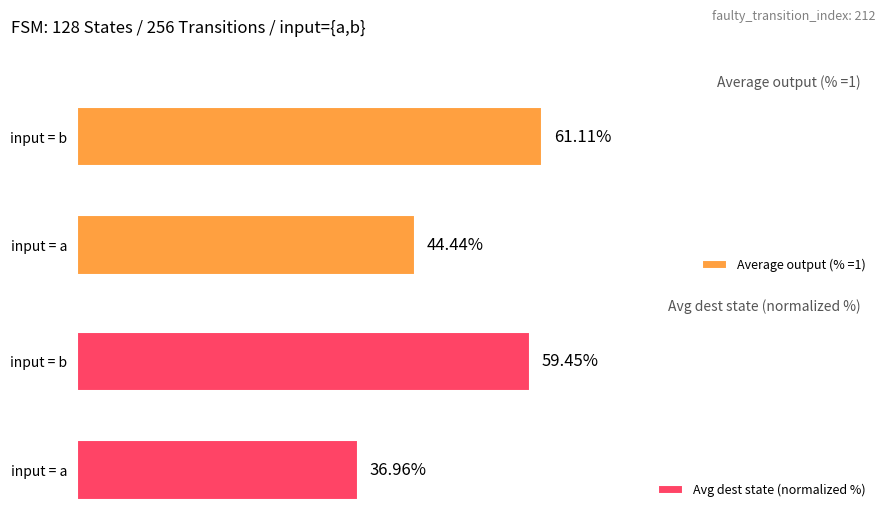

Where is Avg dest state (normalized %) nearest to the value 48?

input = a